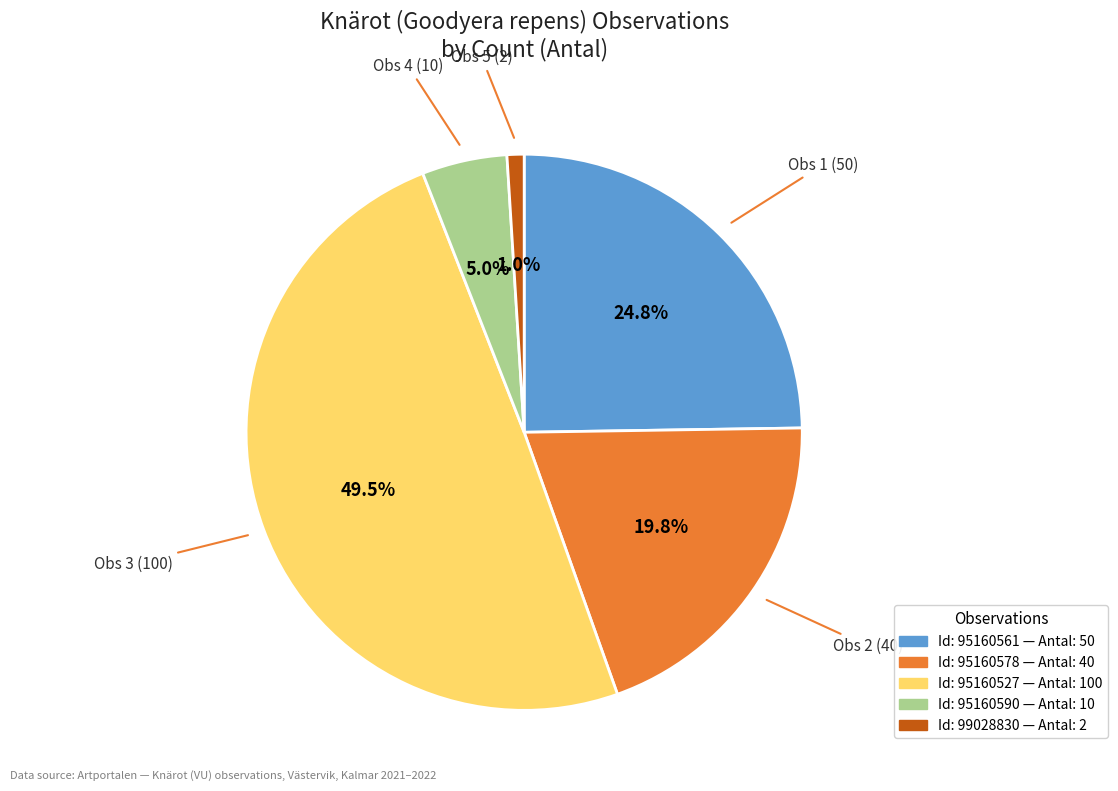

Is there any slice that represents more than half of the pie?

No